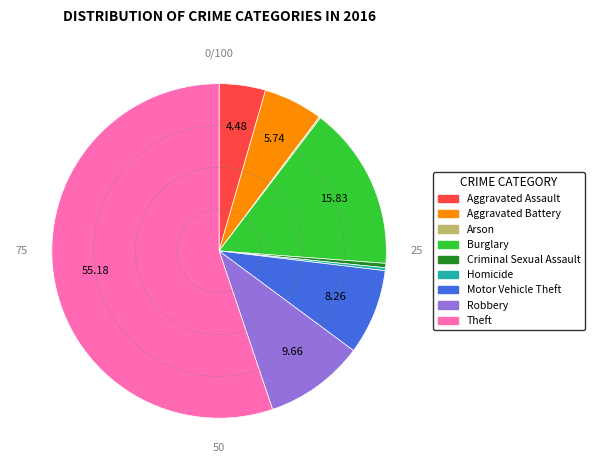

Does Motor Vehicle Theft account for over 50% of the chart?

No